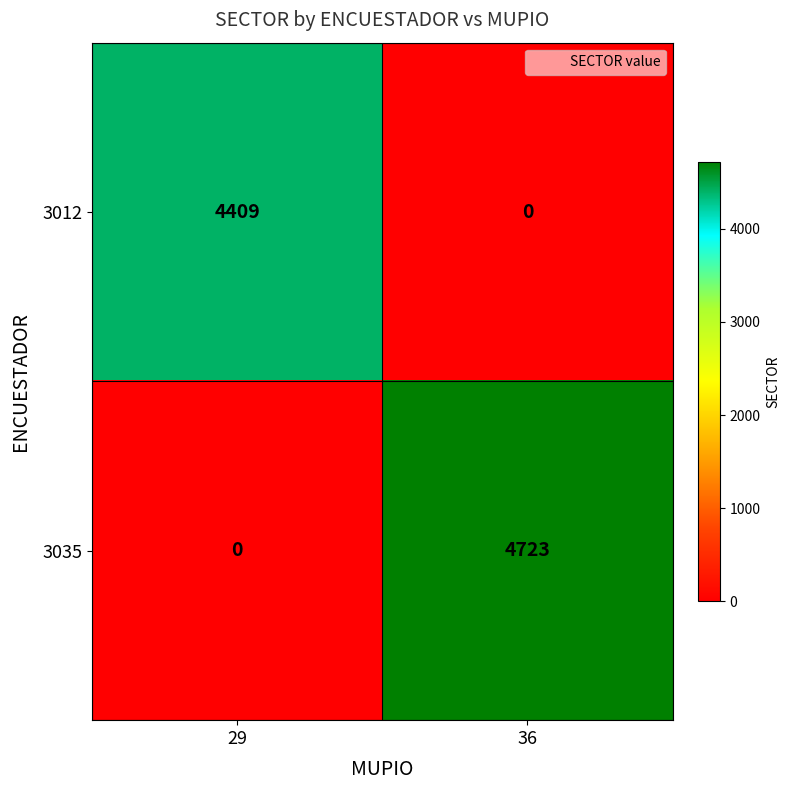

At which category does the chart reach its peak across all series?

36